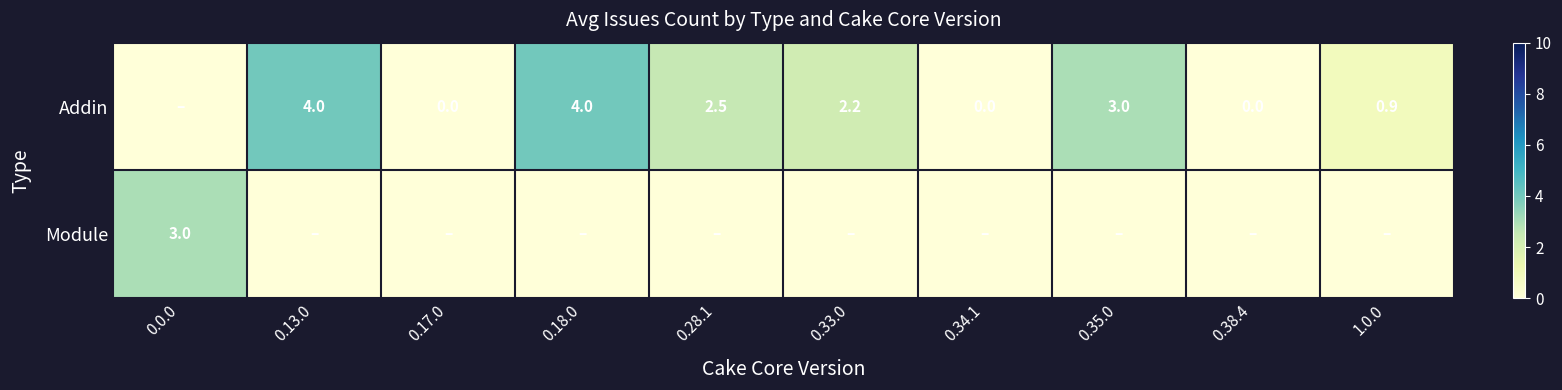

What is the difference between the Addin values at 0.33.0 and 0.17.0?

2.2